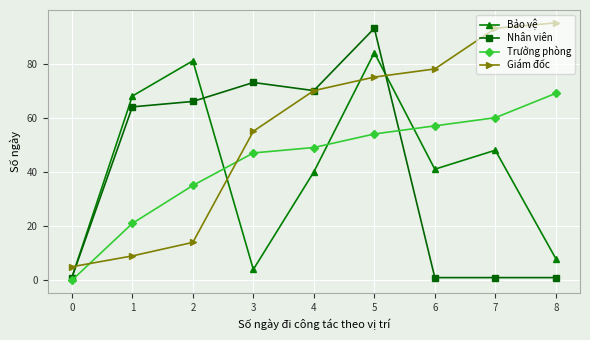

Which series ends up on top after the final intersection of Giám đốc and Bảo vệ?

Giám đốc